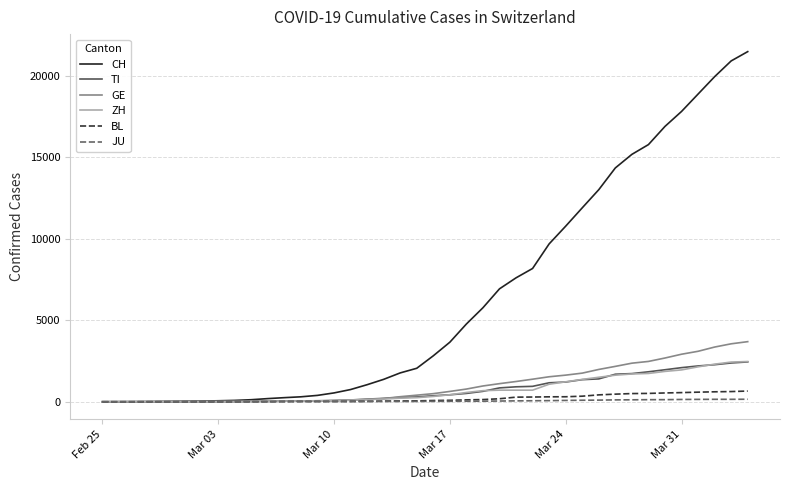

Which series has the largest range (max minus min)?

CH